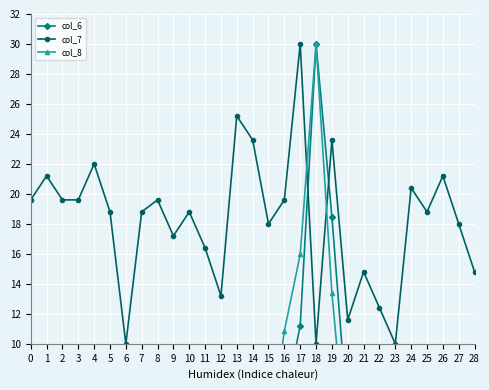

What is the minimum value for col_7?

10.0